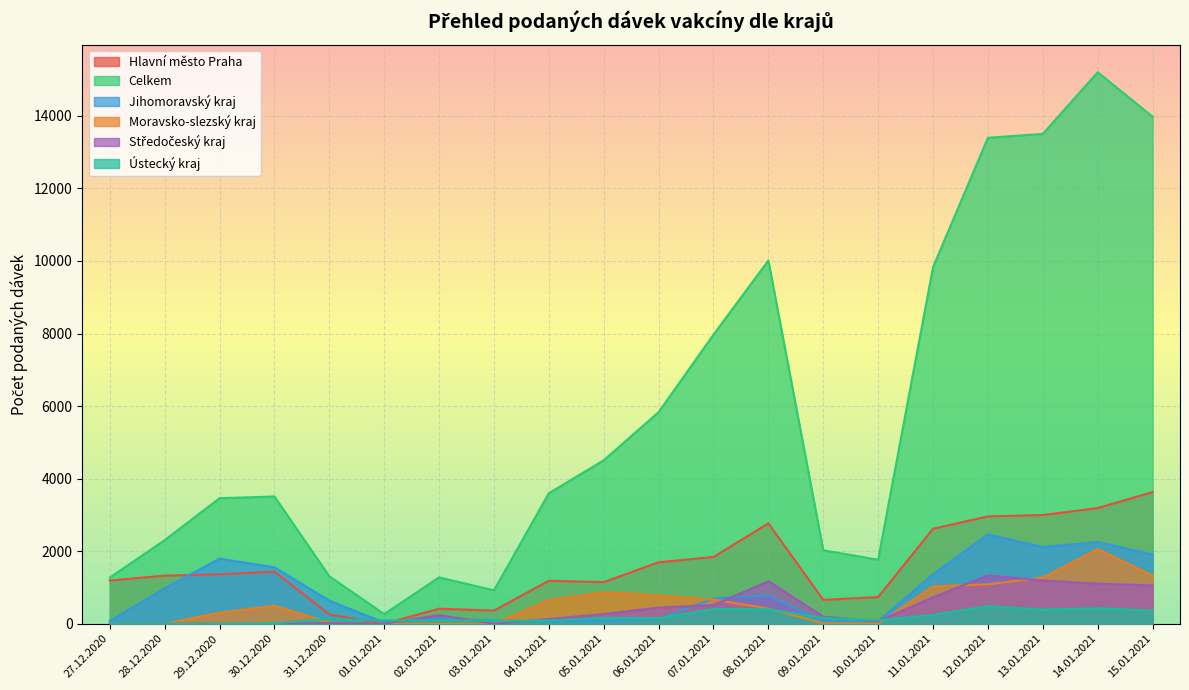

At which label does Jihomoravský kraj first exceed 695?

28.12.2020